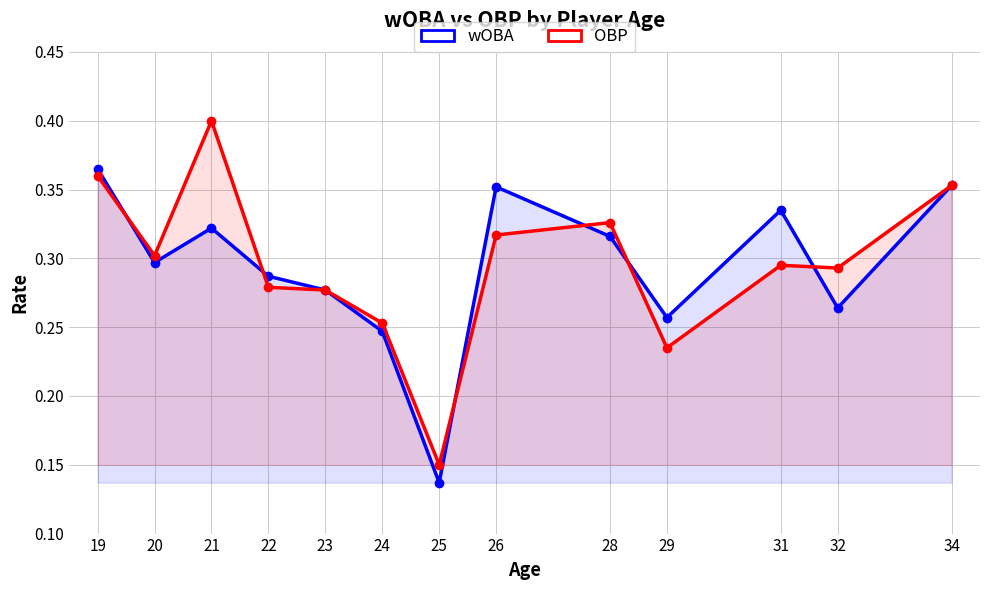

At 21, list the series in order from smallest to largest.

wOBA, OBP